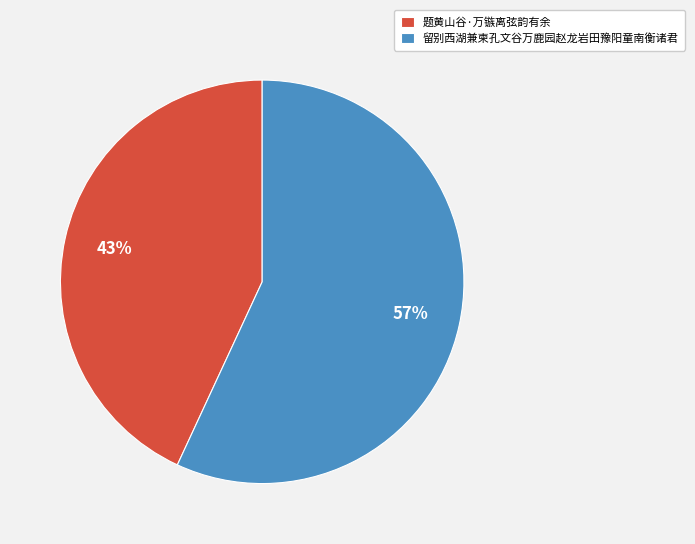

To the nearest percent, what is the combined percentage of 留别西湖兼柬孔文谷万鹿园赵龙岩田豫阳童南衡诸君 and 题黄山谷·万镞离弦韵有余?

100%